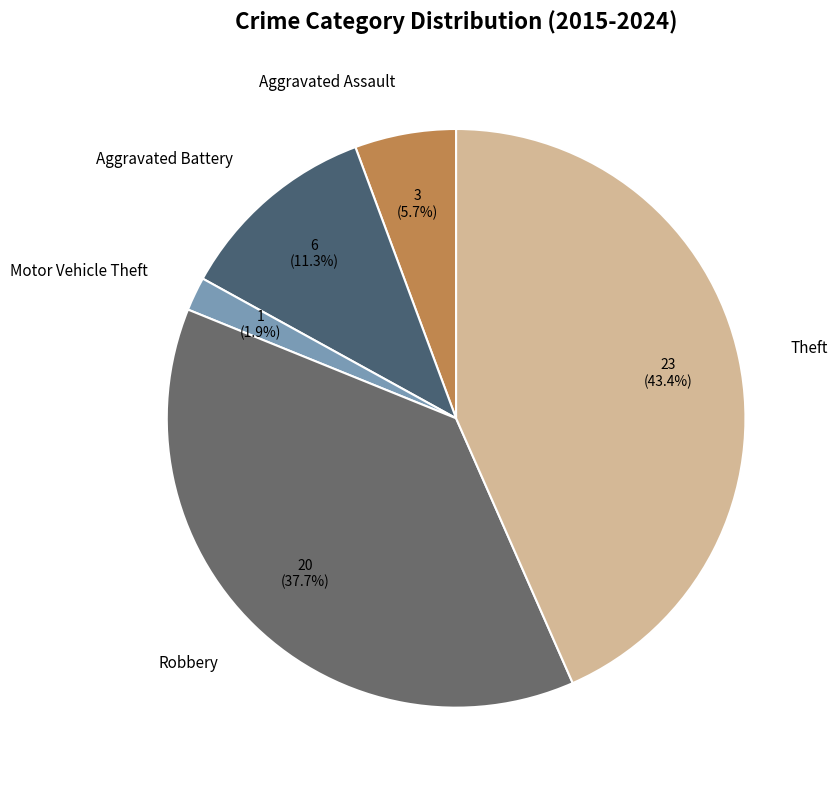

Rank the categories by value from lowest to highest.

Motor Vehicle Theft, Aggravated Assault, Aggravated Battery, Robbery, Theft